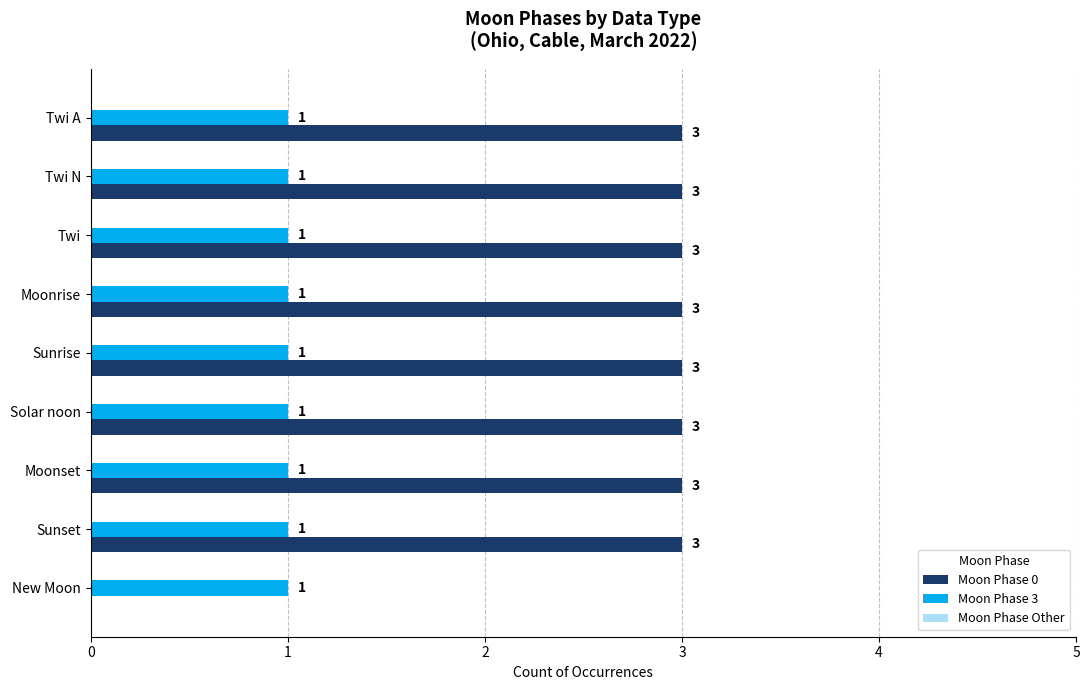

True or false: Moon Phase 0 has a value of 2 at Twi N.

False